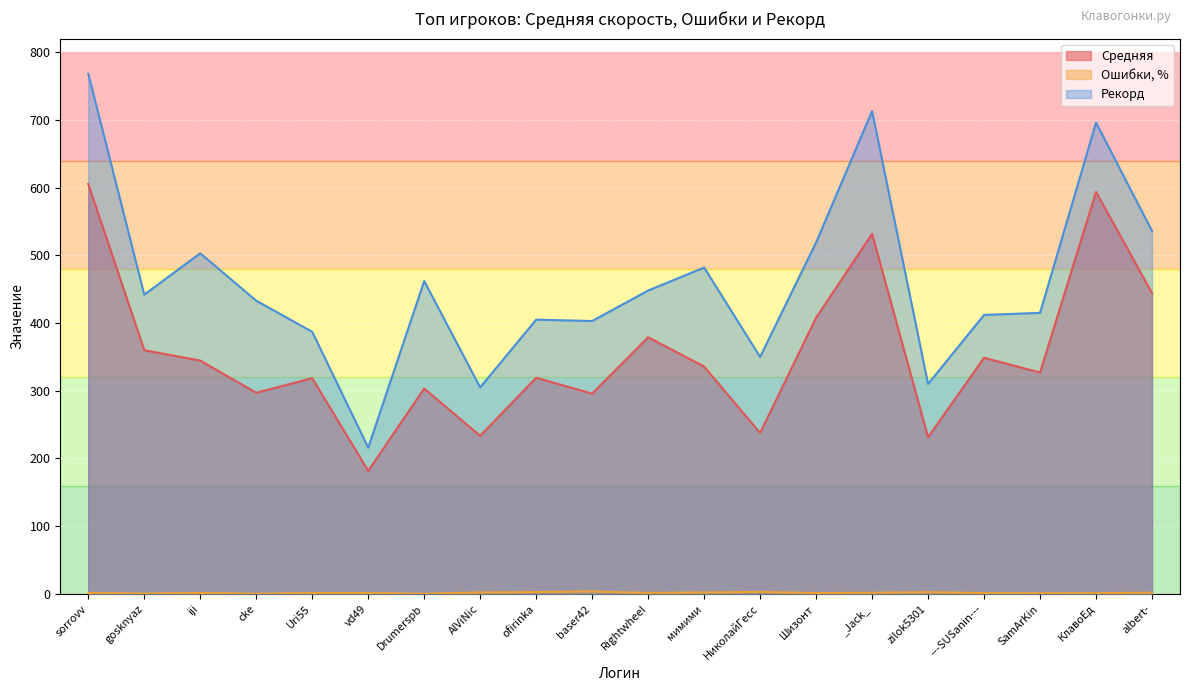

What is the difference between the second highest and minimum values in the Средняя series?

411.8